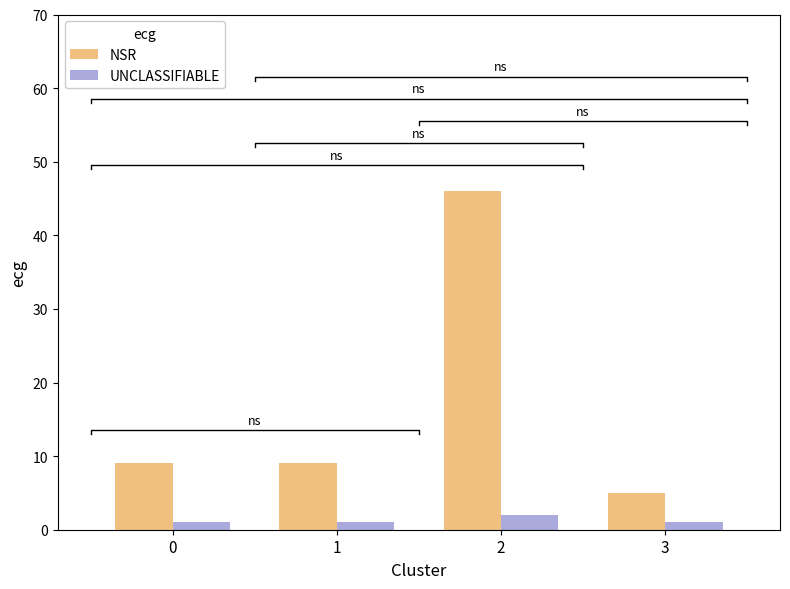

Reading left to right, list all the values displayed in this chart.

NSR: 9	9	46	5
UNCLASSIFIABLE: 1	1	2	1